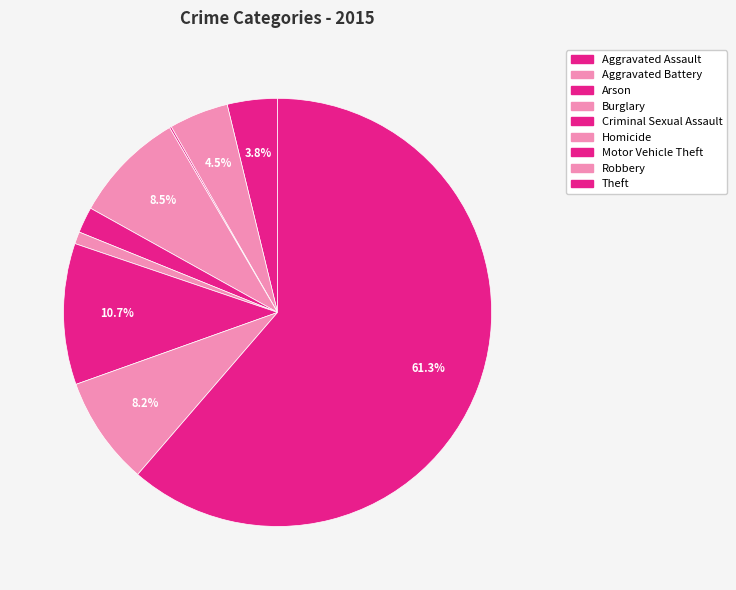

What is the majority slice?

Theft